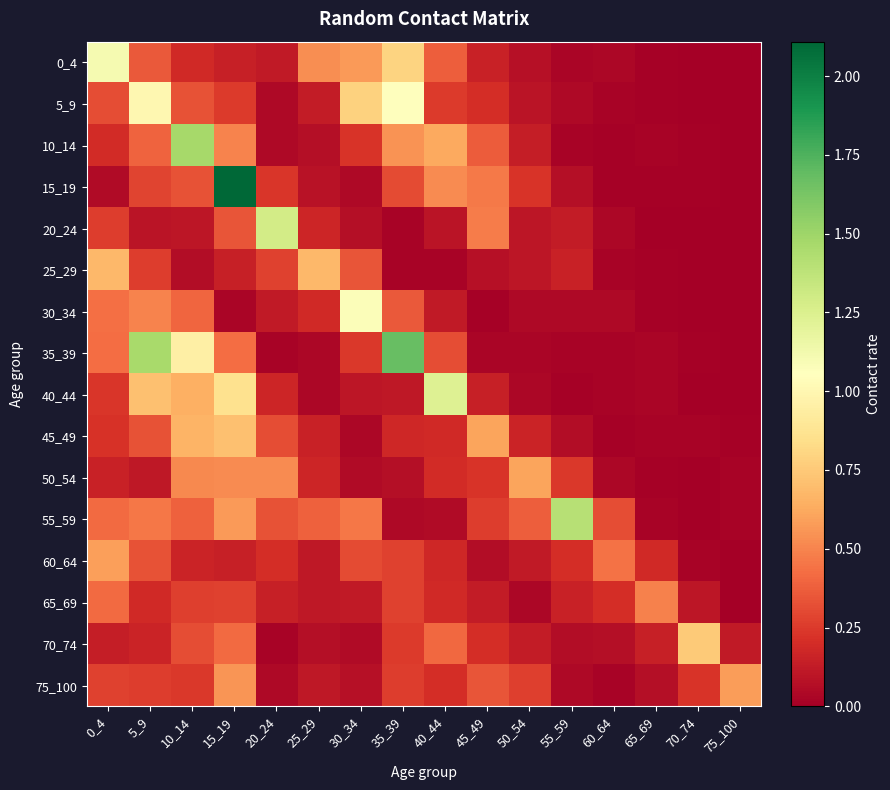

Reading left to right, transcribe all the data shown in this chart.

0_4: 0_4=1.1	5_9=0.4	10_14=0.2	15_19=0.1	20_24=0.1	25_29=0.5	30_34=0.6	35_39=0.8	40_44=0.4	45_49=0.2	50_54=0.1	55_59=0.0	60_64=0.0	65_69=0.0	70_74=0.0	75_100=0.0
5_9: 0_4=0.3	5_9=1.0	10_14=0.3	15_19=0.3	20_24=0.0	25_29=0.1	30_34=0.8	35_39=1.1	40_44=0.3	45_49=0.2	50_54=0.1	55_59=0.0	60_64=0.0	65_69=0.0	70_74=0.0	75_100=0.0
10_14: 0_4=0.2	5_9=0.4	10_14=1.5	15_19=0.5	20_24=0.0	25_29=0.1	30_34=0.2	35_39=0.5	40_44=0.6	45_49=0.4	50_54=0.1	55_59=0.0	60_64=0.0	65_69=0.0	70_74=0.0	75_100=0.0
15_19: 0_4=0.1	5_9=0.3	10_14=0.3	15_19=2.1	20_24=0.2	25_29=0.1	30_34=0.0	35_39=0.3	40_44=0.5	45_49=0.5	50_54=0.2	55_59=0.1	60_64=0.0	65_69=0.0	70_74=0.0	75_100=0.0
20_24: 0_4=0.3	5_9=0.1	10_14=0.1	15_19=0.3	20_24=1.3	25_29=0.2	30_34=0.1	35_39=0.0	40_44=0.1	45_49=0.5	50_54=0.1	55_59=0.1	60_64=0.0	65_69=0.0	70_74=0.0	75_100=0.0
25_29: 0_4=0.7	5_9=0.3	10_14=0.1	15_19=0.1	20_24=0.3	25_29=0.7	30_34=0.3	35_39=0.0	40_44=0.0	45_49=0.1	50_54=0.1	55_59=0.2	60_64=0.0	65_69=0.0	70_74=0.0	75_100=0.0
30_34: 0_4=0.4	5_9=0.5	10_14=0.4	15_19=0.0	20_24=0.1	25_29=0.2	30_34=1.1	35_39=0.4	40_44=0.1	45_49=0.0	50_54=0.0	55_59=0.0	60_64=0.0	65_69=0.0	70_74=0.0	75_100=0.0
35_39: 0_4=0.4	5_9=1.5	10_14=0.9	15_19=0.4	20_24=0.0	25_29=0.0	30_34=0.2	35_39=1.7	40_44=0.3	45_49=0.0	50_54=0.0	55_59=0.0	60_64=0.0	65_69=0.0	70_74=0.0	75_100=0.0
40_44: 0_4=0.2	5_9=0.7	10_14=0.6	15_19=0.9	20_24=0.2	25_29=0.0	30_34=0.1	35_39=0.1	40_44=1.2	45_49=0.1	50_54=0.0	55_59=0.0	60_64=0.0	65_69=0.0	70_74=0.0	75_100=0.0
45_49: 0_4=0.2	5_9=0.3	10_14=0.7	15_19=0.7	20_24=0.3	25_29=0.2	30_34=0.0	35_39=0.2	40_44=0.2	45_49=0.6	50_54=0.2	55_59=0.1	60_64=0.0	65_69=0.0	70_74=0.0	75_100=0.0
50_54: 0_4=0.2	5_9=0.1	10_14=0.5	15_19=0.5	20_24=0.5	25_29=0.2	30_34=0.1	35_39=0.1	40_44=0.2	45_49=0.2	50_54=0.6	55_59=0.2	60_64=0.0	65_69=0.0	70_74=0.0	75_100=0.0
55_59: 0_4=0.4	5_9=0.5	10_14=0.4	15_19=0.6	20_24=0.3	25_29=0.4	30_34=0.5	35_39=0.0	40_44=0.1	45_49=0.3	50_54=0.4	55_59=1.4	60_64=0.3	65_69=0.0	70_74=0.0	75_100=0.0
60_64: 0_4=0.6	5_9=0.3	10_14=0.2	15_19=0.1	20_24=0.2	25_29=0.1	30_34=0.3	35_39=0.3	40_44=0.2	45_49=0.1	50_54=0.1	55_59=0.2	60_64=0.4	65_69=0.2	70_74=0.0	75_100=0.0
65_69: 0_4=0.4	5_9=0.2	10_14=0.3	15_19=0.3	20_24=0.1	25_29=0.1	30_34=0.1	35_39=0.3	40_44=0.2	45_49=0.1	50_54=0.0	55_59=0.2	60_64=0.2	65_69=0.5	70_74=0.1	75_100=0.0
70_74: 0_4=0.1	5_9=0.2	10_14=0.3	15_19=0.4	20_24=0.0	25_29=0.1	30_34=0.1	35_39=0.2	40_44=0.4	45_49=0.2	50_54=0.1	55_59=0.1	60_64=0.1	65_69=0.1	70_74=0.8	75_100=0.1
75_100: 0_4=0.3	5_9=0.3	10_14=0.2	15_19=0.6	20_24=0.0	25_29=0.1	30_34=0.1	35_39=0.3	40_44=0.2	45_49=0.3	50_54=0.3	55_59=0.0	60_64=0.0	65_69=0.1	70_74=0.2	75_100=0.6